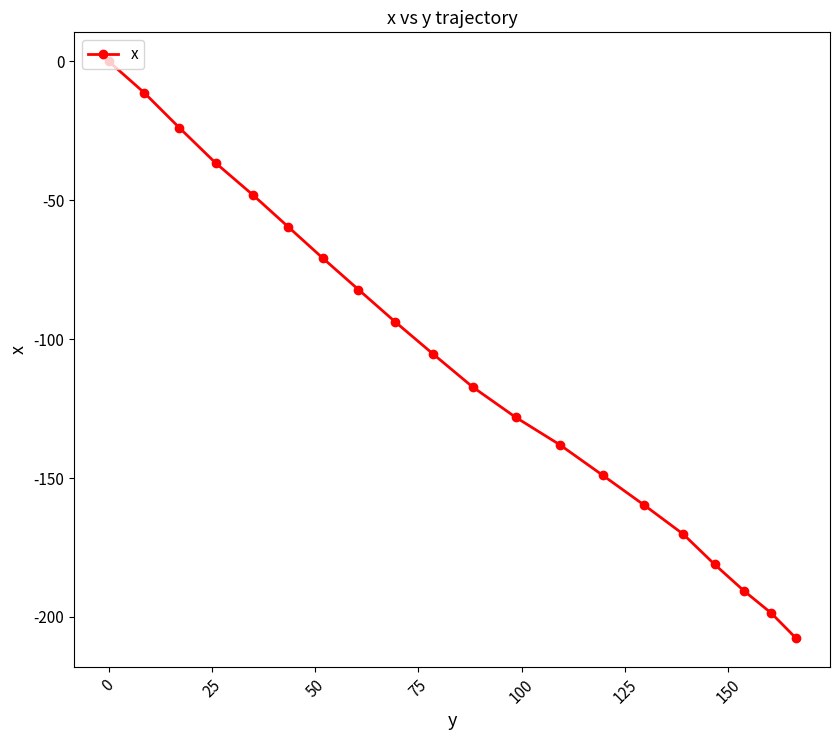

True or false: there are more than 1 points higher than both neighbors.

False